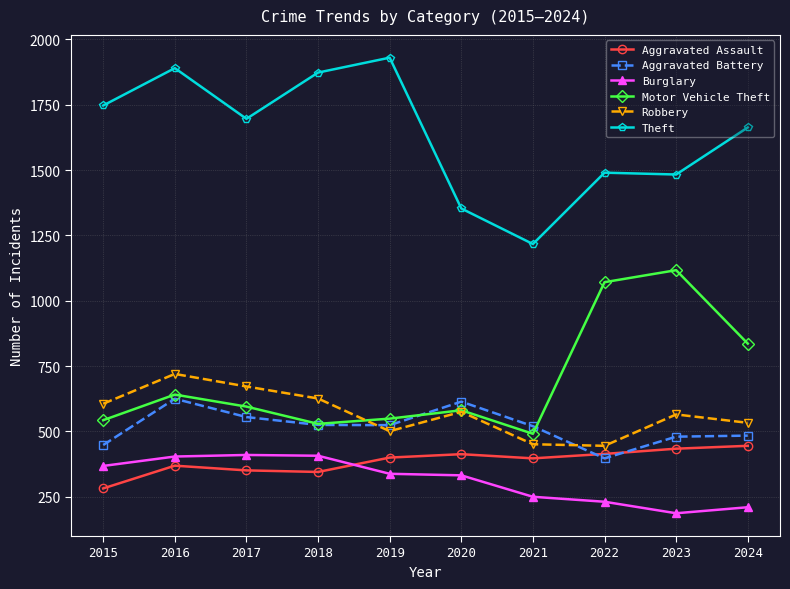

Count the number of categories in the chart.

10